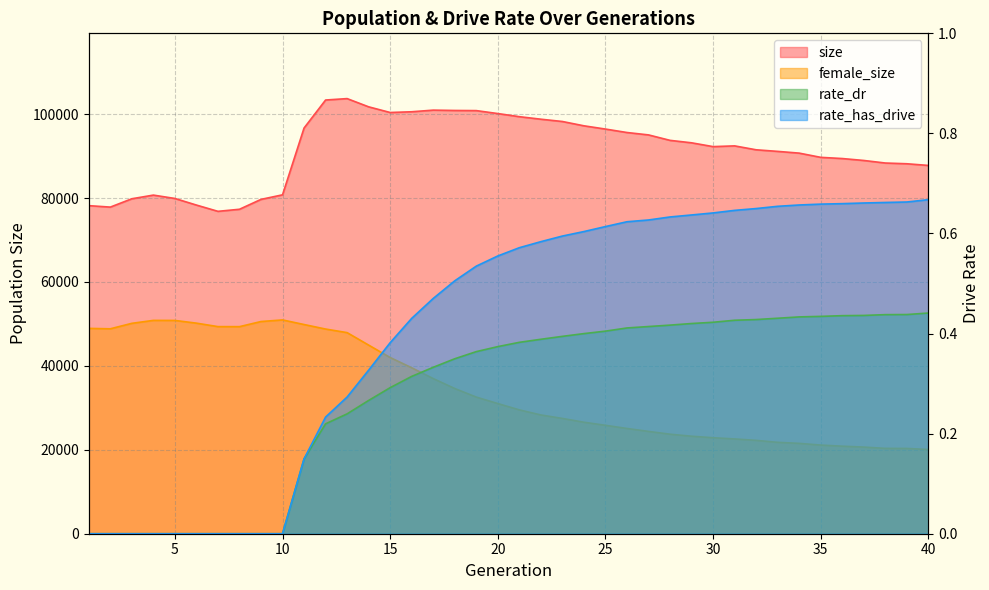

True or false: size and rate_dr cross at least once.

False